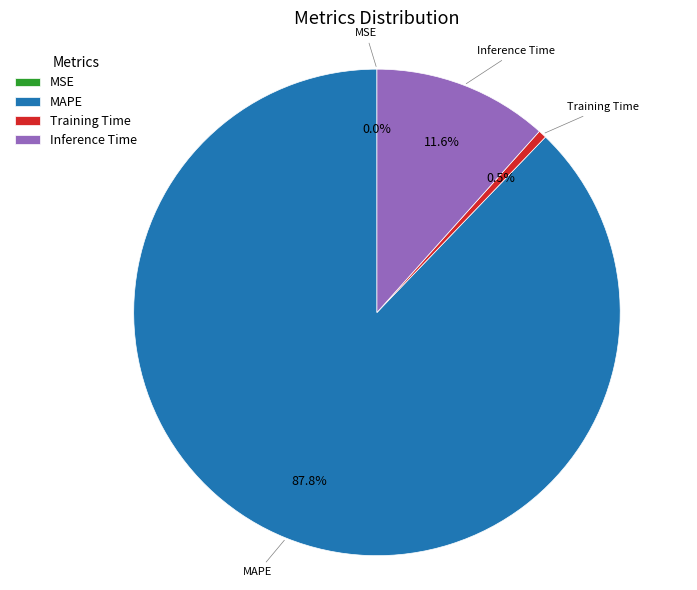

Which has a higher value, MAPE or Inference Time?

MAPE